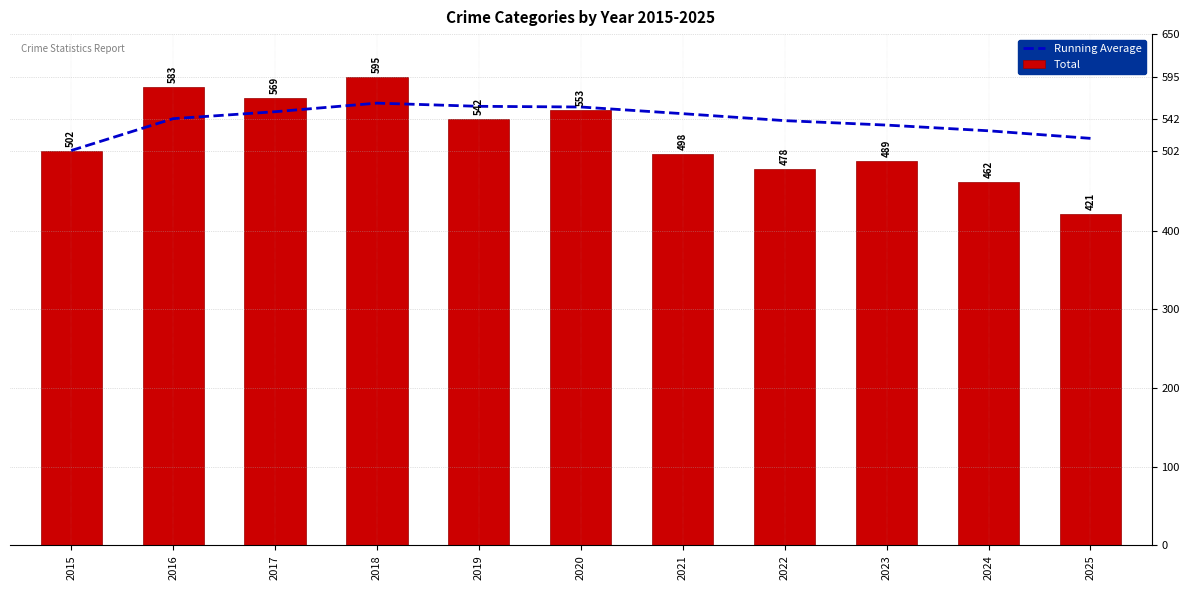

Is the value of Running Average at 2023 greater than the value of Total at 2023?

Yes